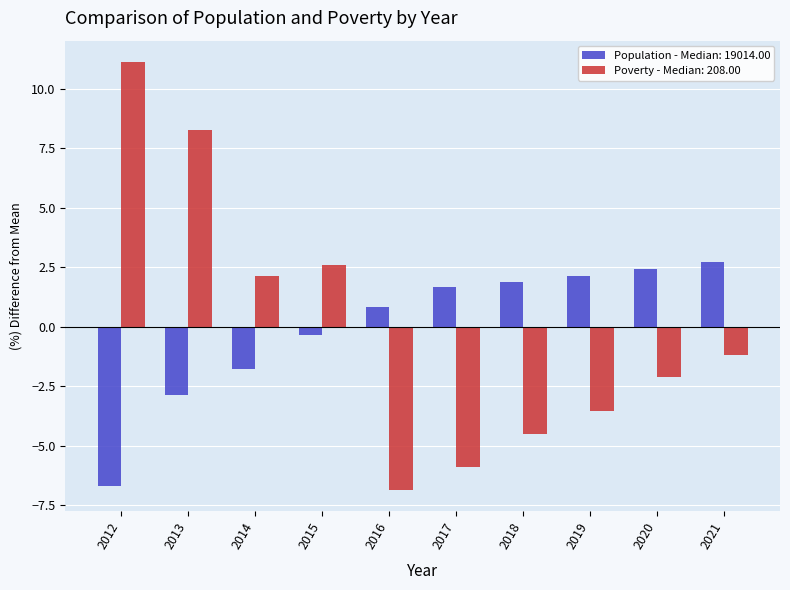

Is it true that Population - Median: 19014.00 equals -0.6 at 2014?

False